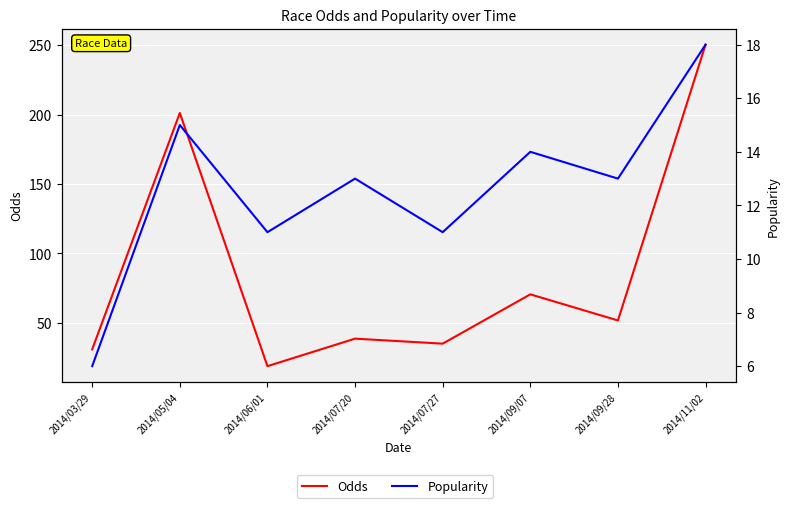

How many data points in Popularity are less than 13?

3